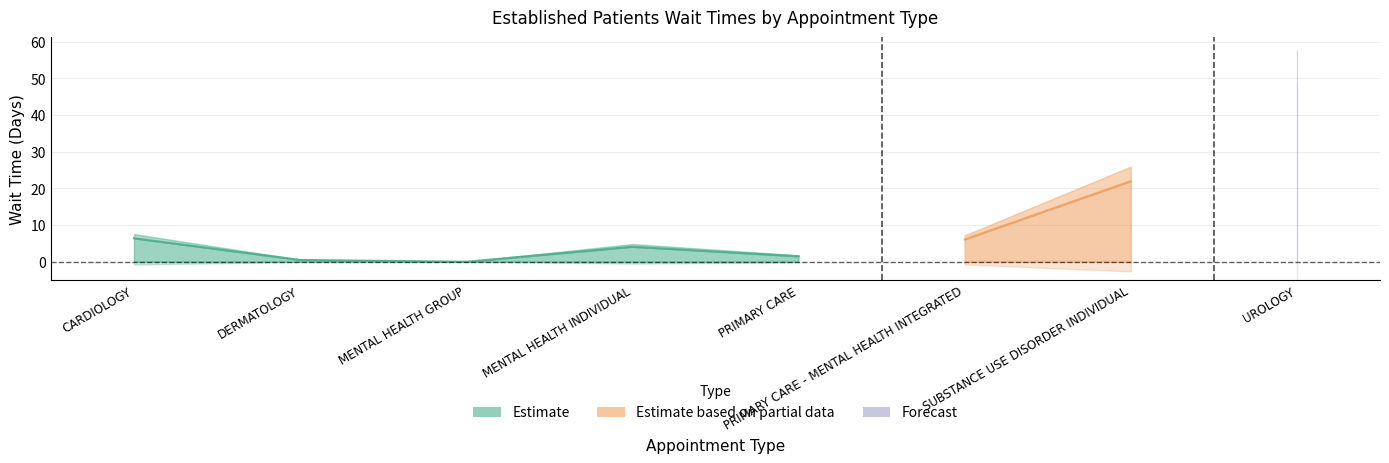

What is the sum of the values at PRIMARY CARE - MENTAL HEALTH INTEGRATED and MENTAL HEALTH INDIVIDUAL?

10.2